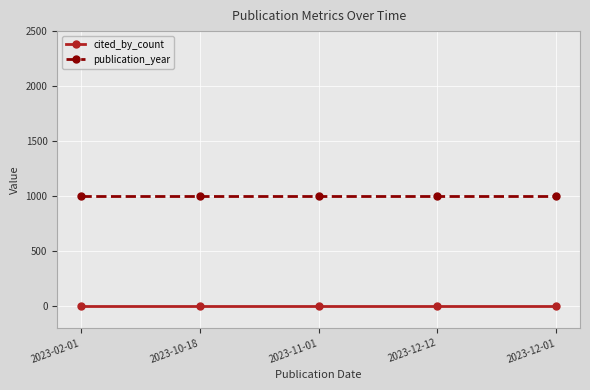

True or false: cited_by_count and publication_year cross at least once.

False